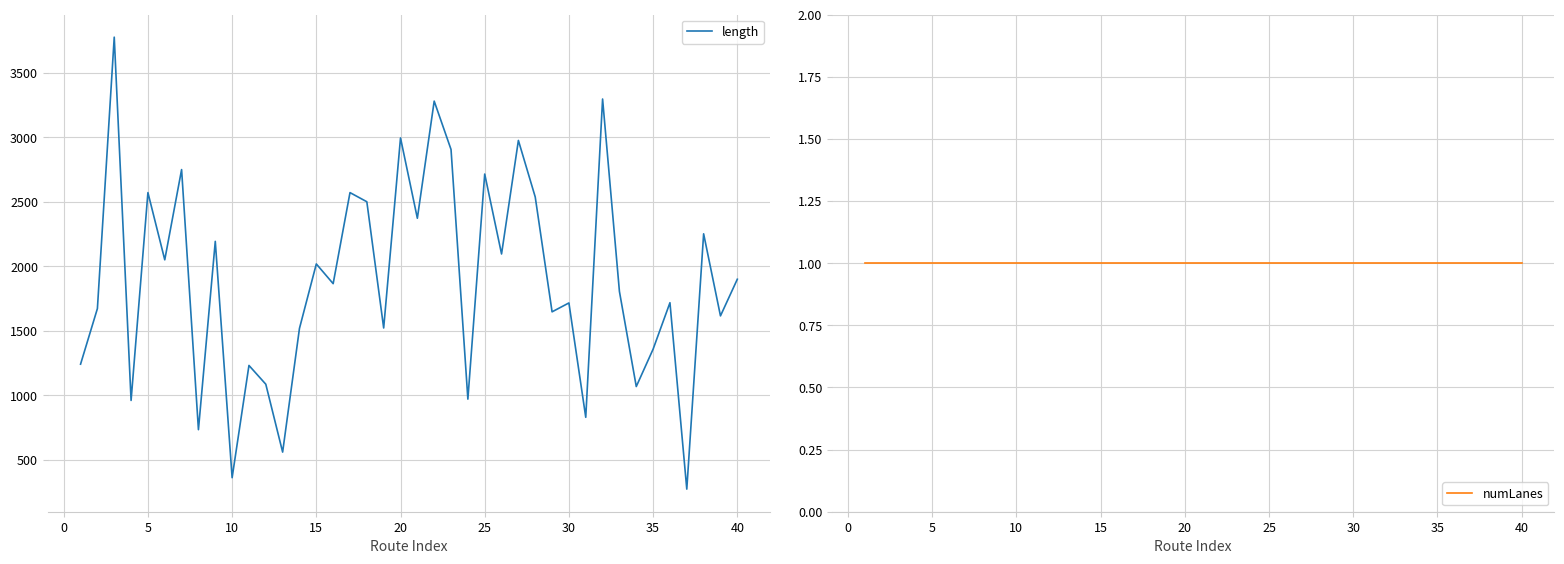

What is the lowest value of the length series?

274.4